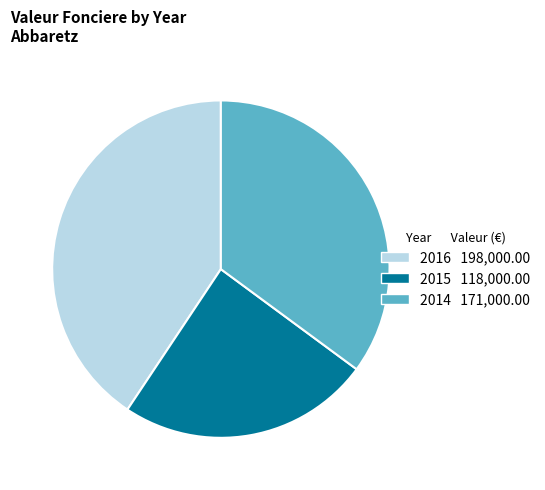

Count the number of slices in the pie.

3